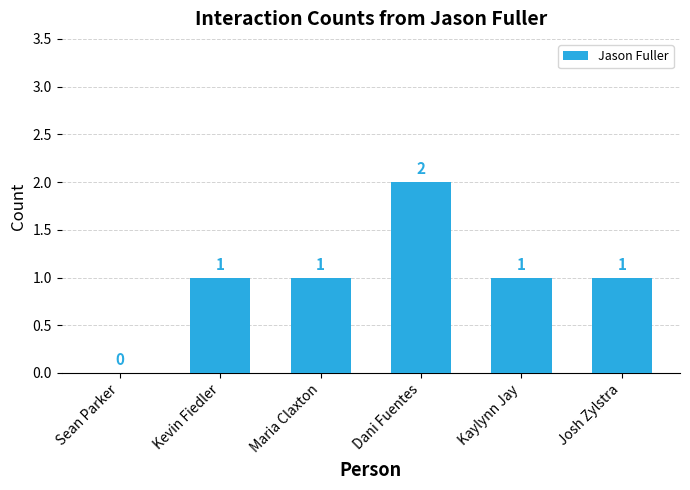

Between Kevin Fiedler and Sean Parker, which is larger?

Kevin Fiedler